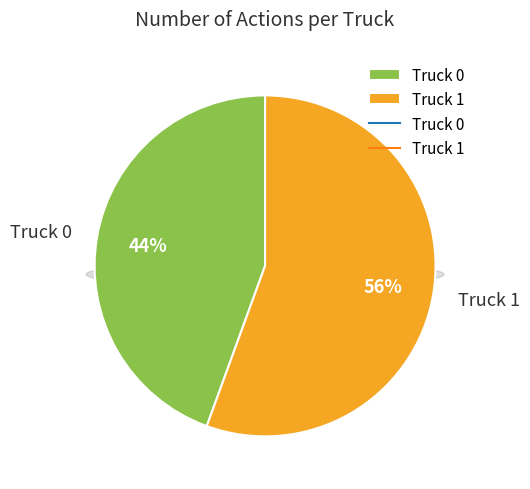

True or false: Truck 0 accounts for 44% of the total.

True